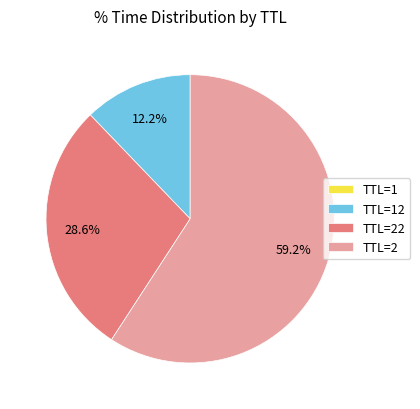

What is the majority slice?

TTL=2